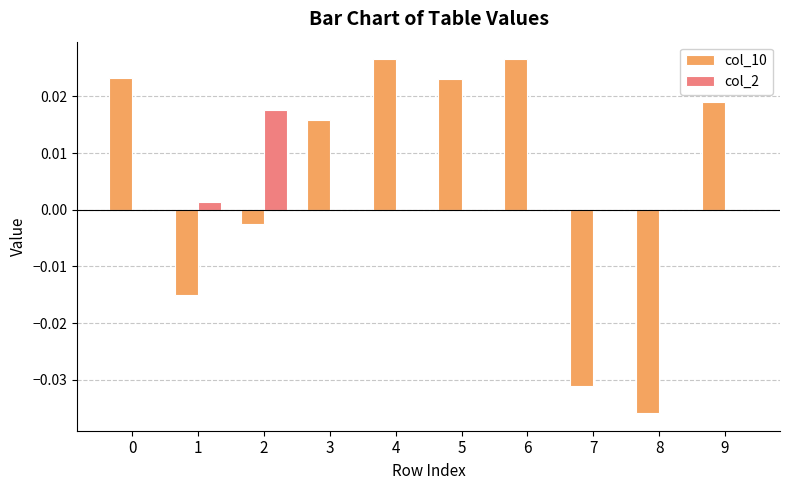

Between 5 and 8, which series saw the biggest shift?

col_10